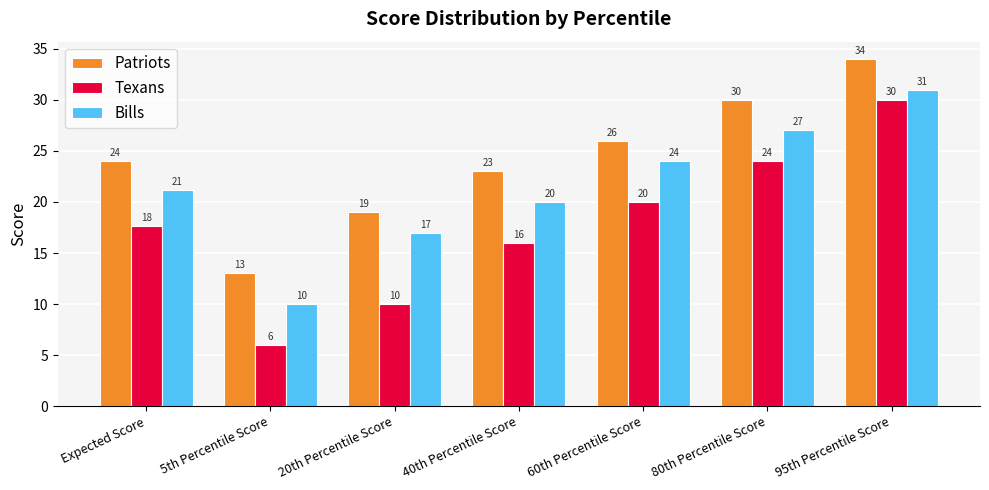

What is the greatest value displayed?

34.0